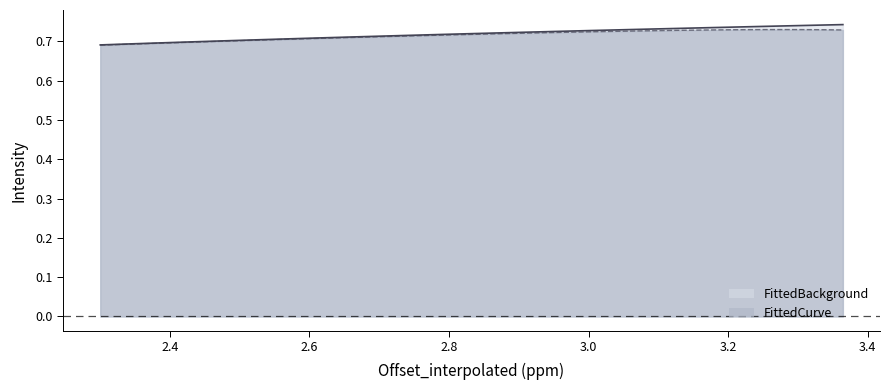

Does the chart have visible grid lines?

No